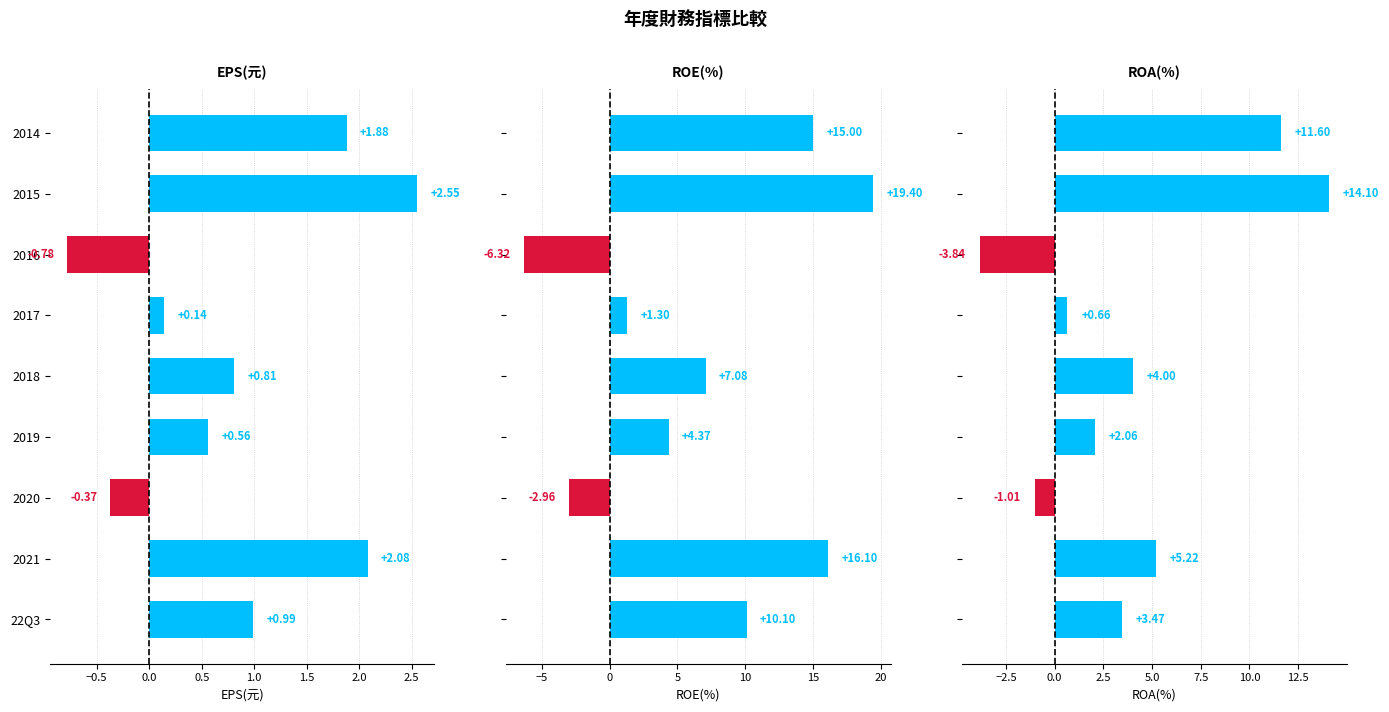

What is the sum of all ROE(%) values?

64.1